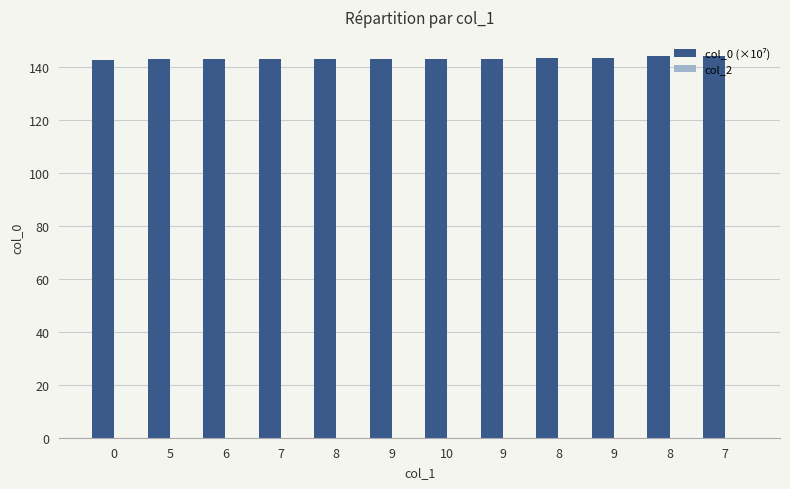

Are the bars horizontal?

No